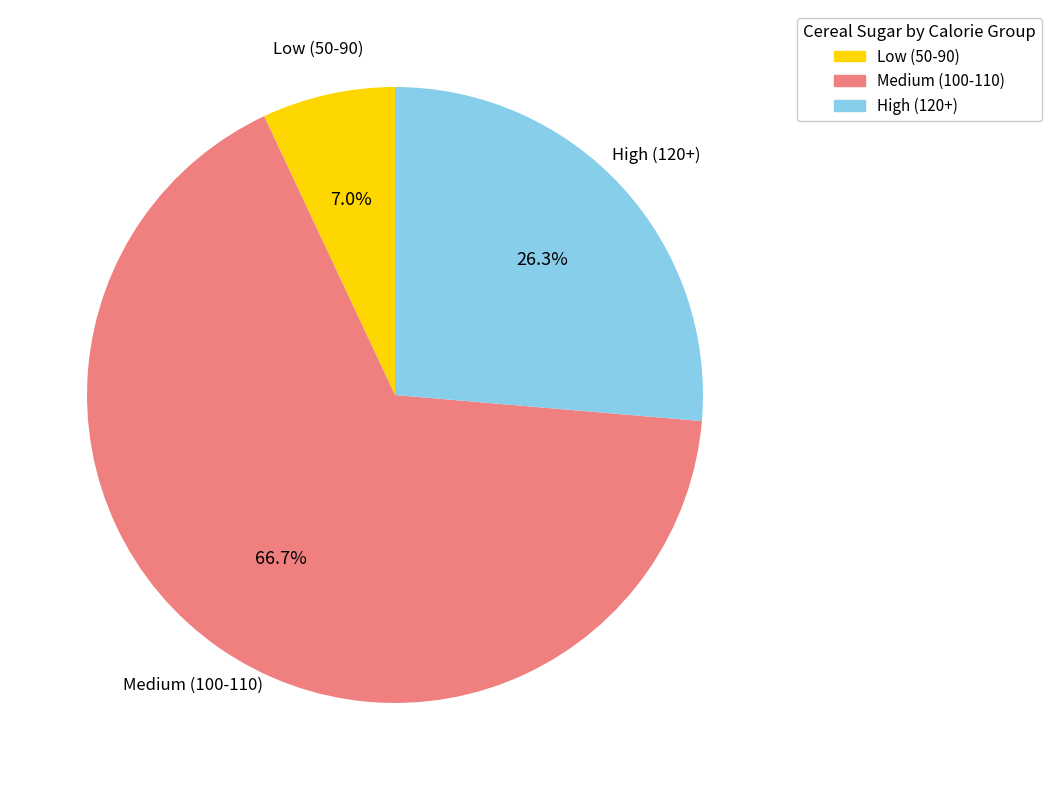

Approximately how many times larger is the value at Medium (100-110) compared to High (120+)?

2.5